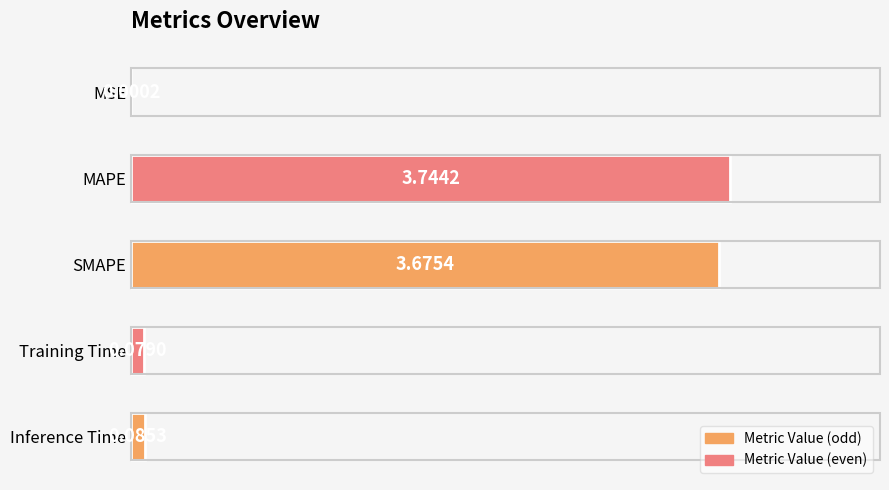

What is the change in value from MSE to MAPE?

+3.7